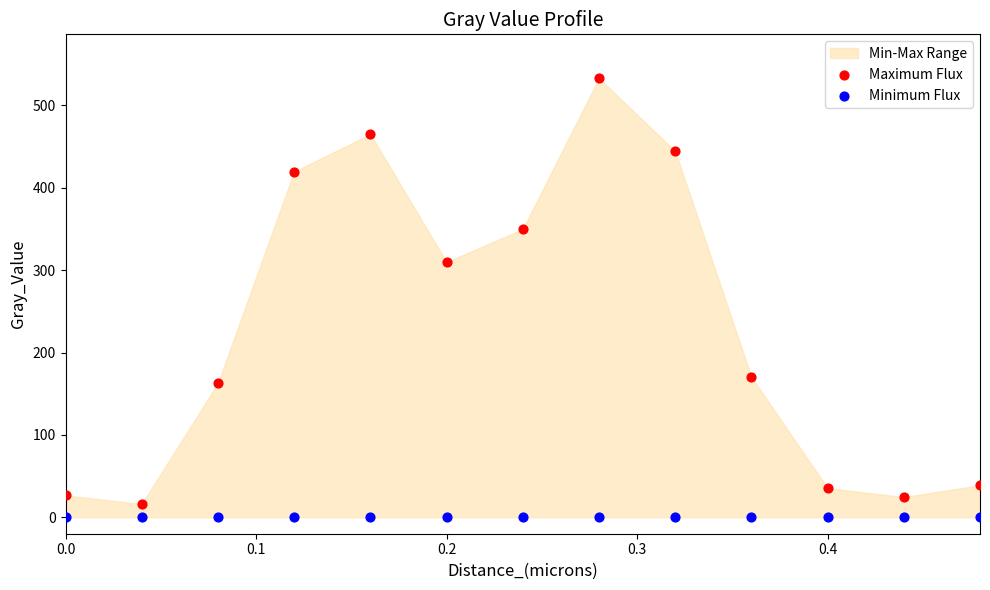

Which series reaches the maximum Y coordinate?

Maximum Flux